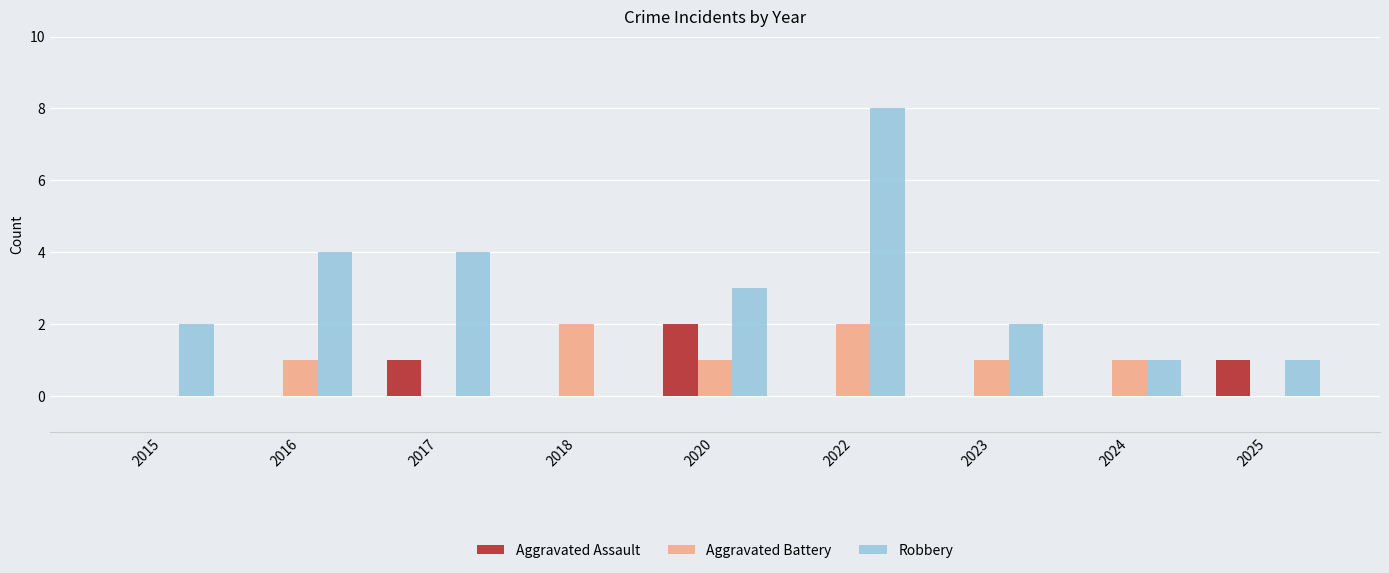

The value of Aggravated Assault at 2023 is -1. True or false?

False